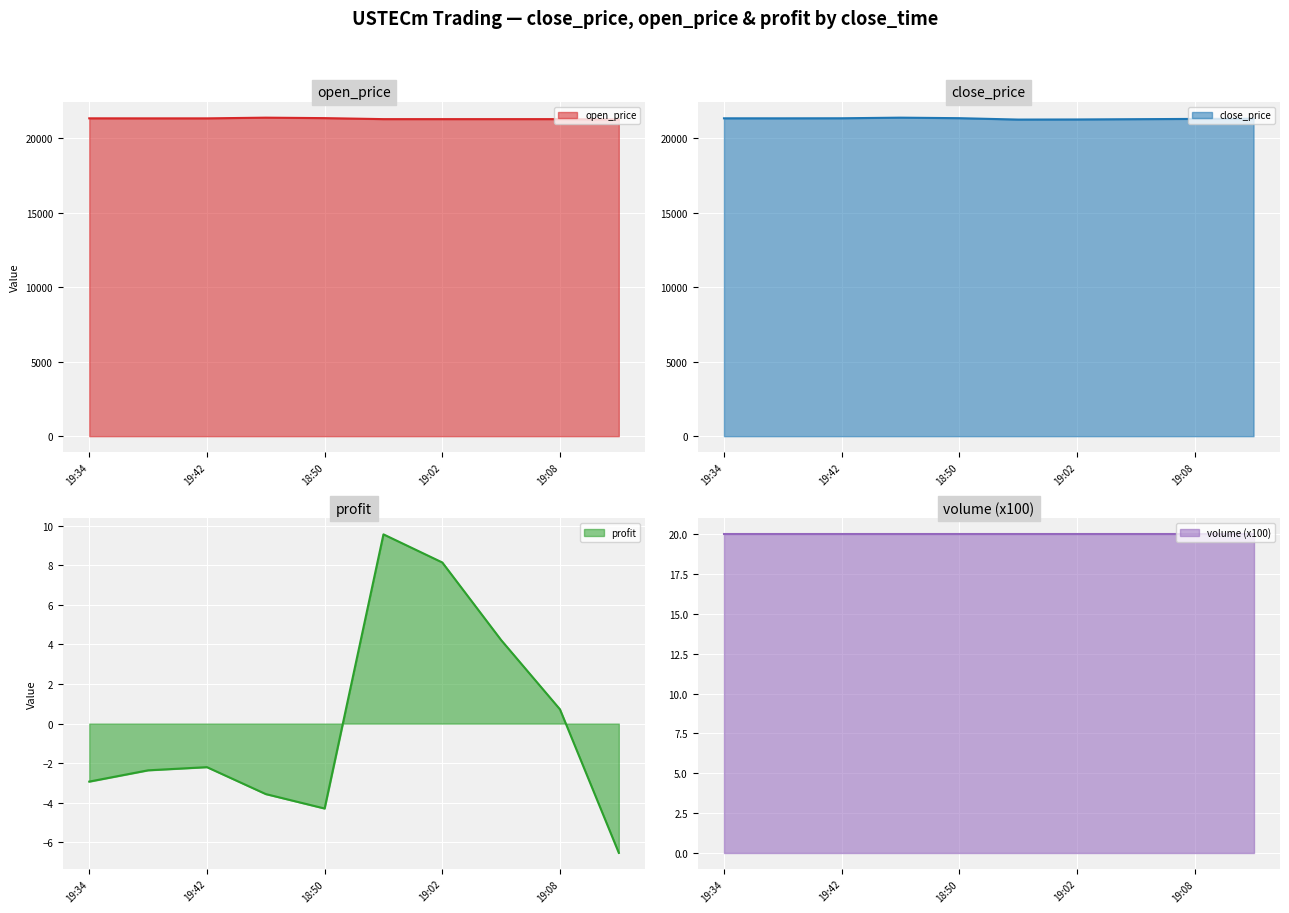

True or false: profit and close_price cross at least once.

False